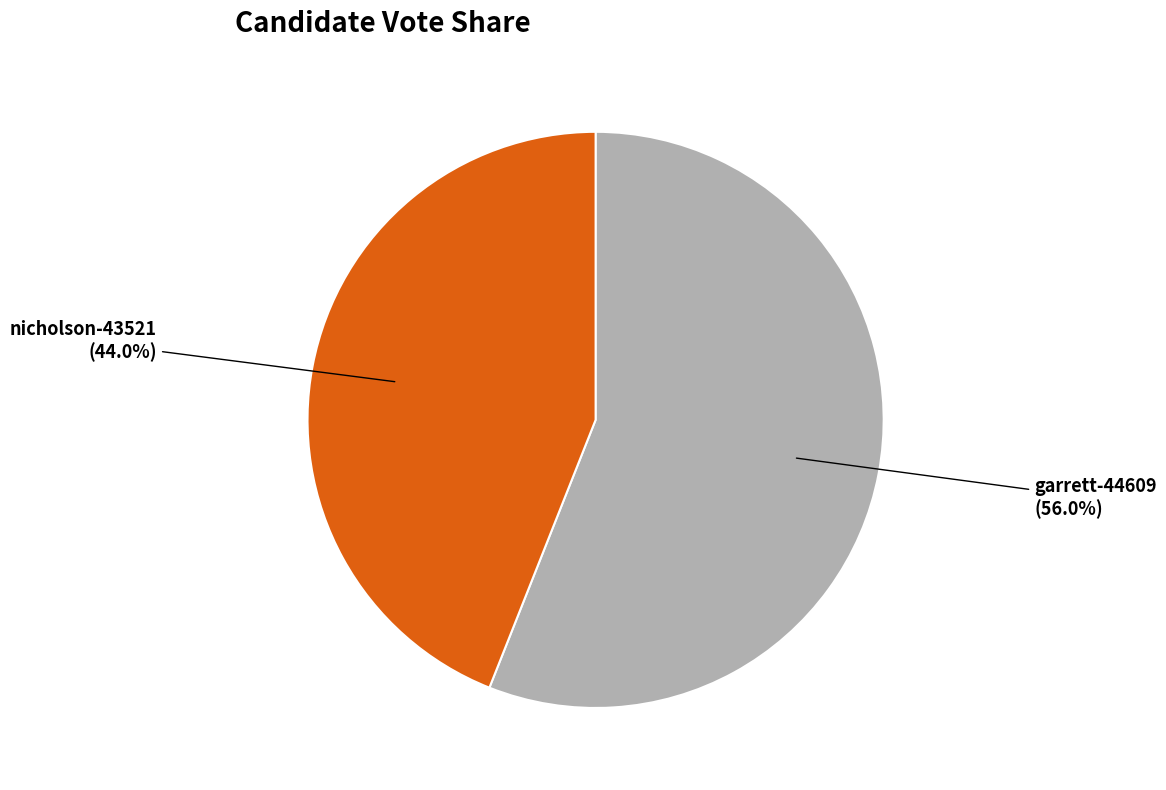

Does any single category account for the majority?

Yes